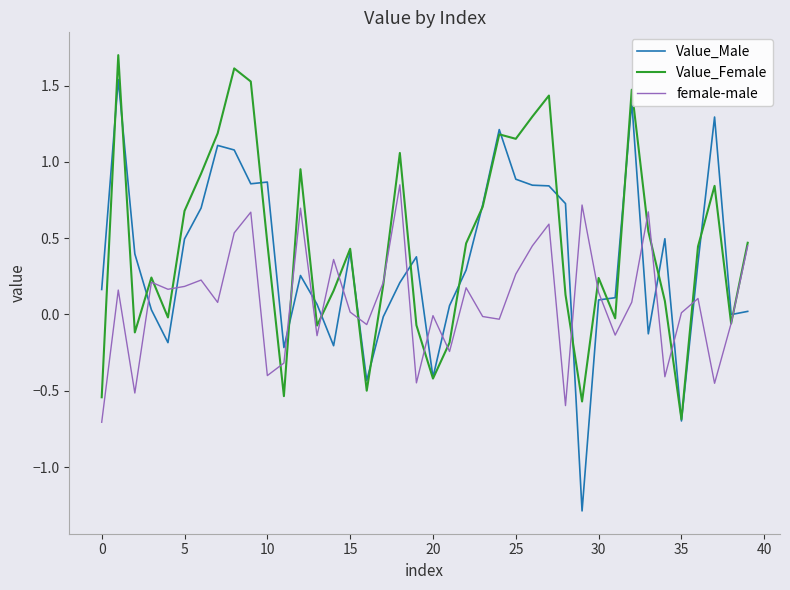

Rank the series by their average value, from lowest to highest.

female-male, Value_Male, Value_Female